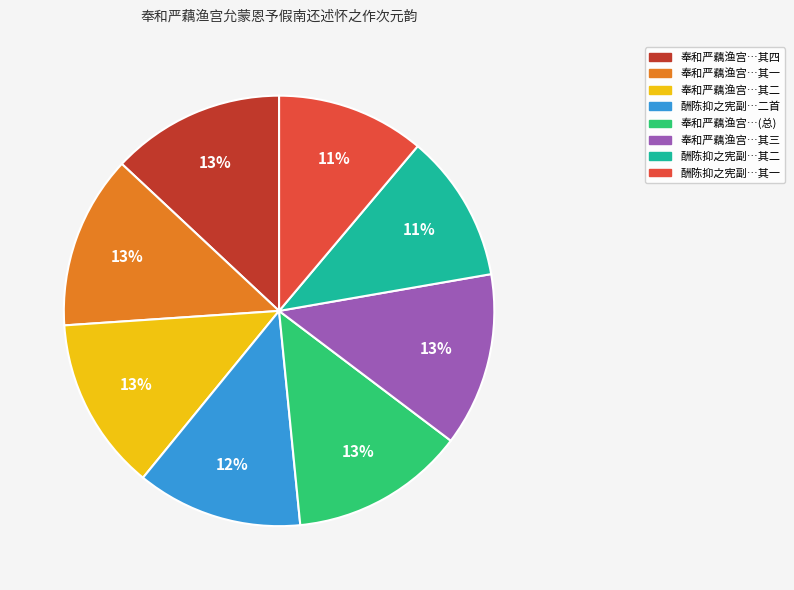

Does any single category account for the majority?

No